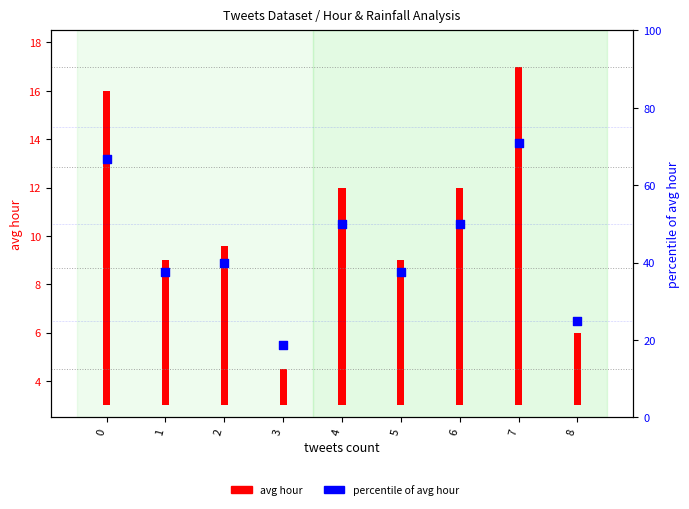

What is the change in value from 4 to 8?

-25.0